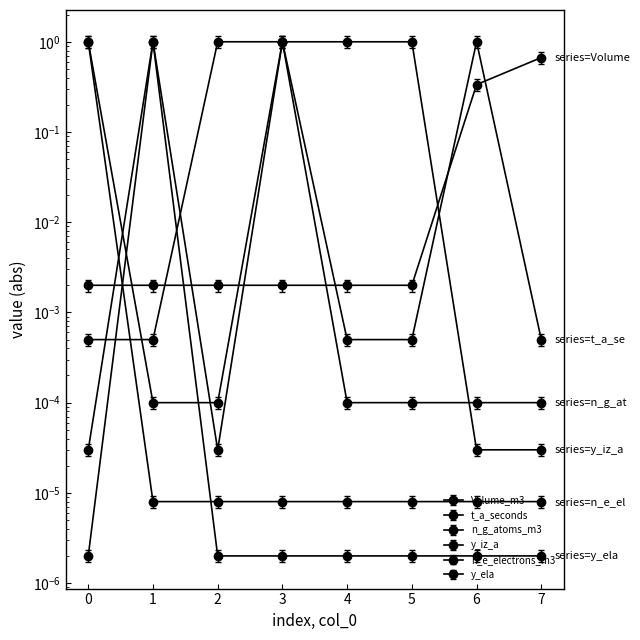

Which series has the largest total across all categories?

y_iz_a